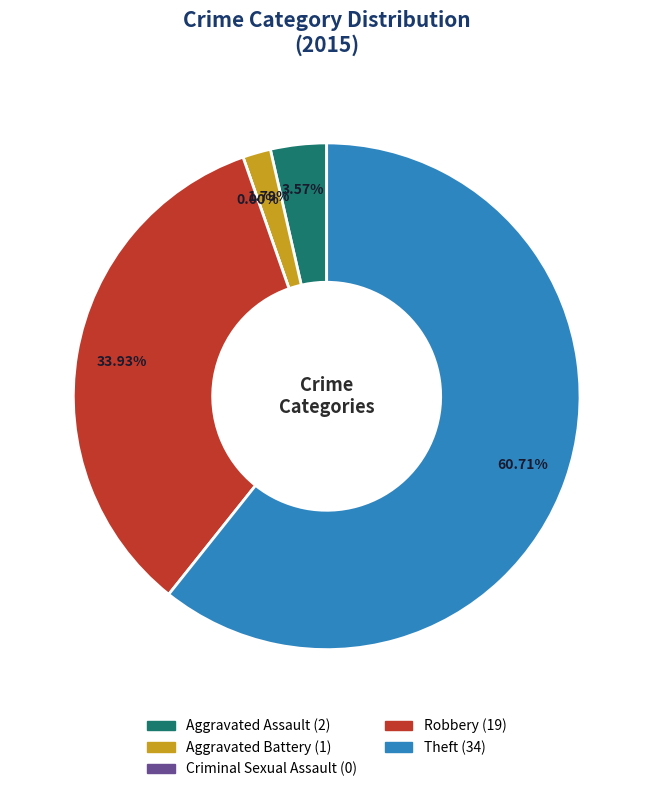

Which category has the biggest portion of the pie?

Theft